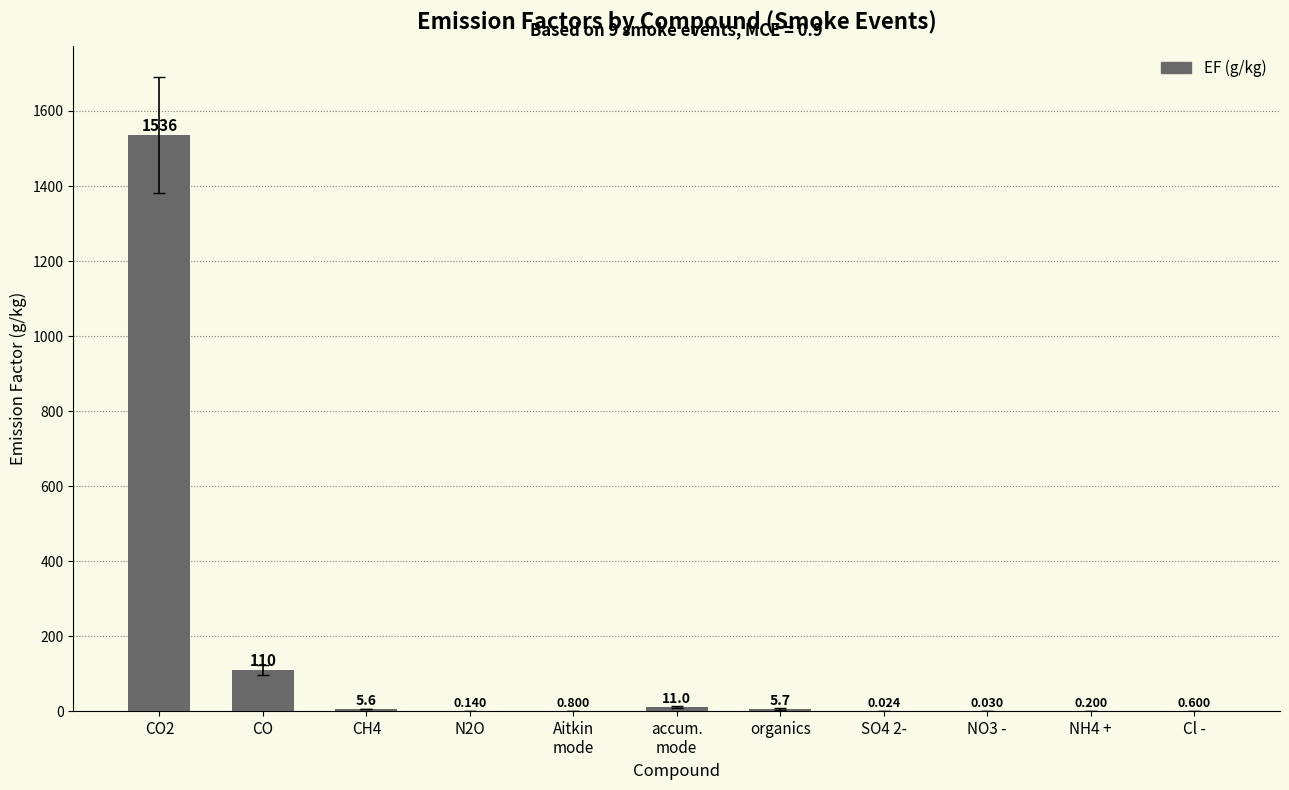

At which category does the chart reach its peak across all series?

CO2